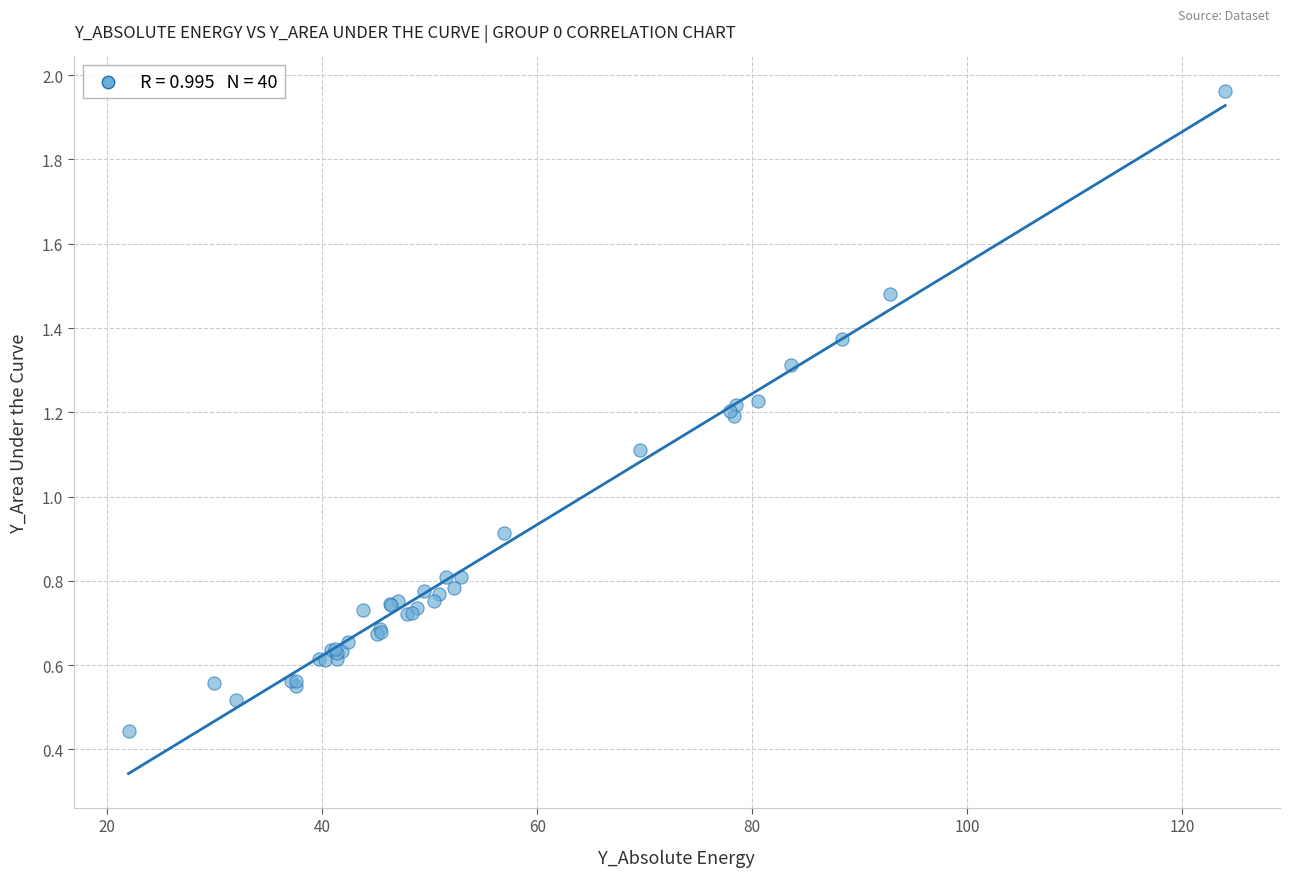

What Y value in the scatter plot is closest to 1?

0.9